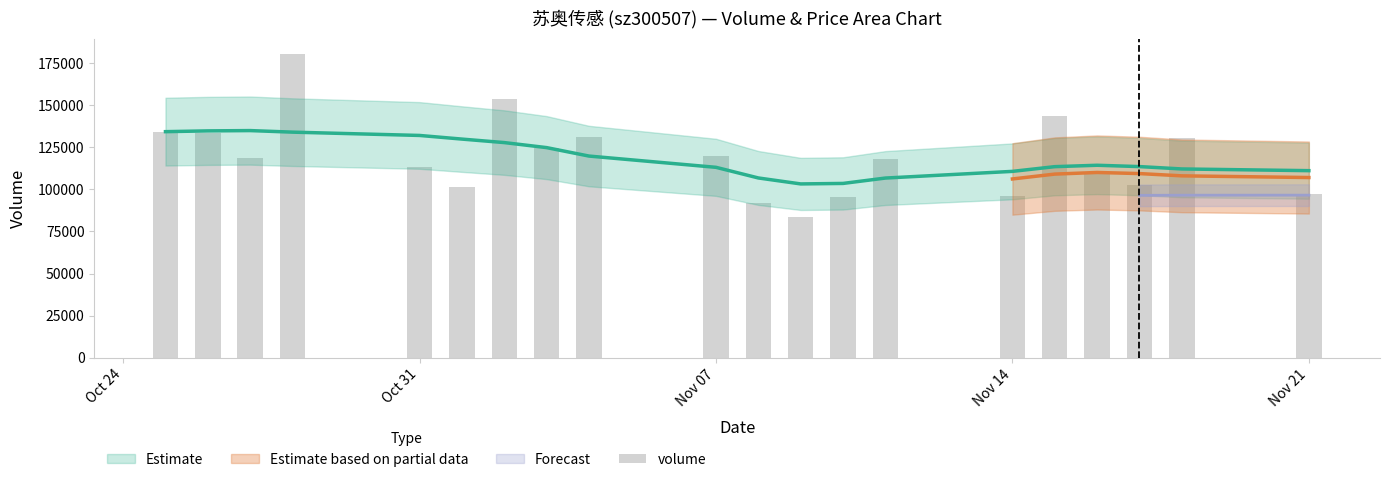

The value at 17 is 158866. True or false?

False